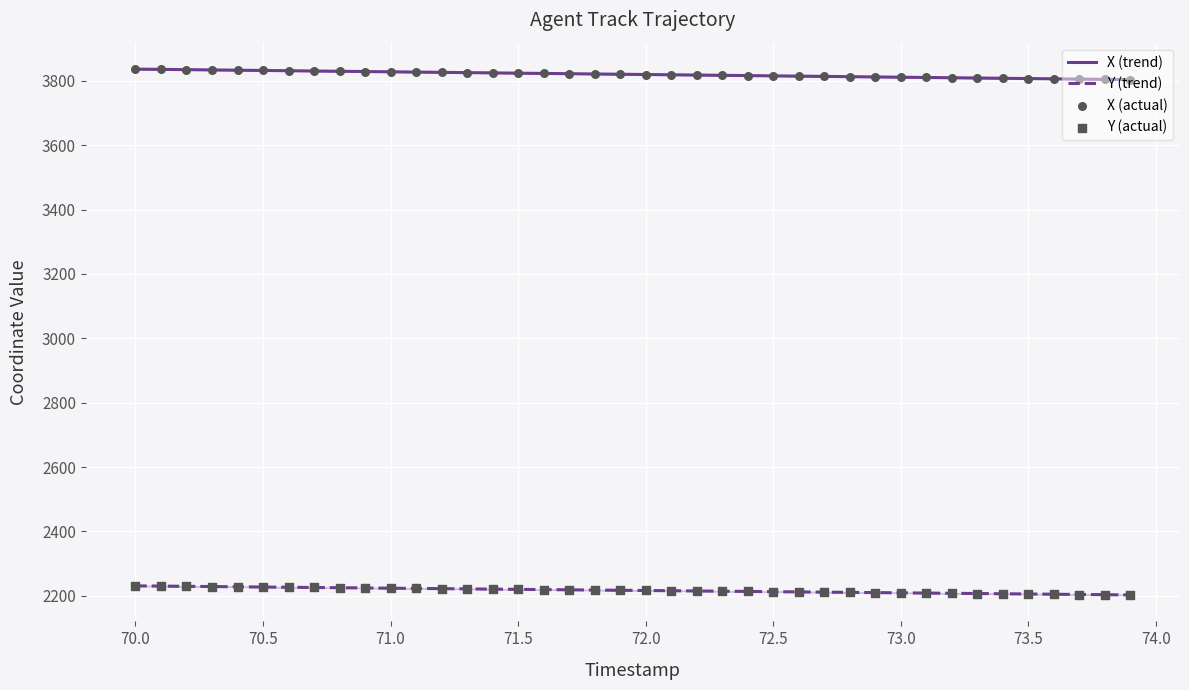

At how many categories does at least one series exceed 3099?

40